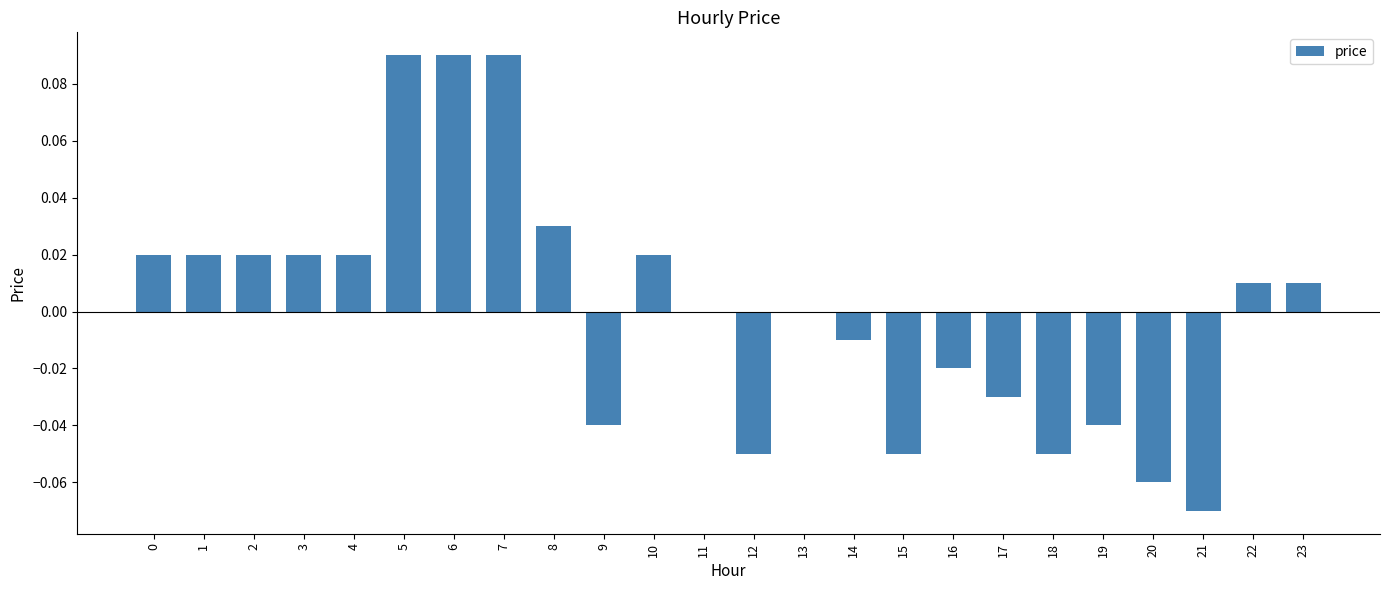

Is it true that the value at 4 is 0.0?

True